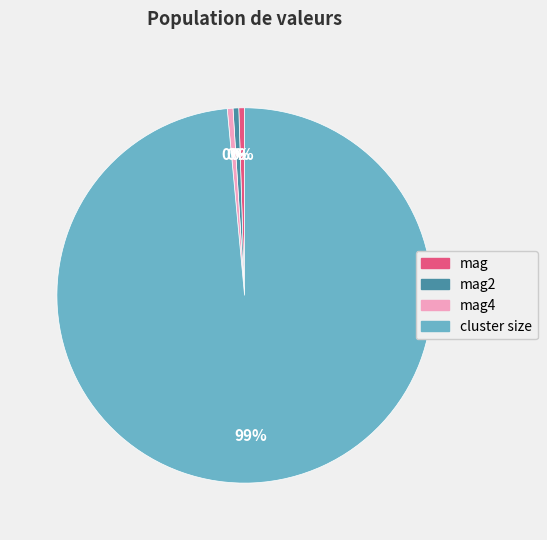

The mag2 slice represents 11% of the pie. True or false?

False